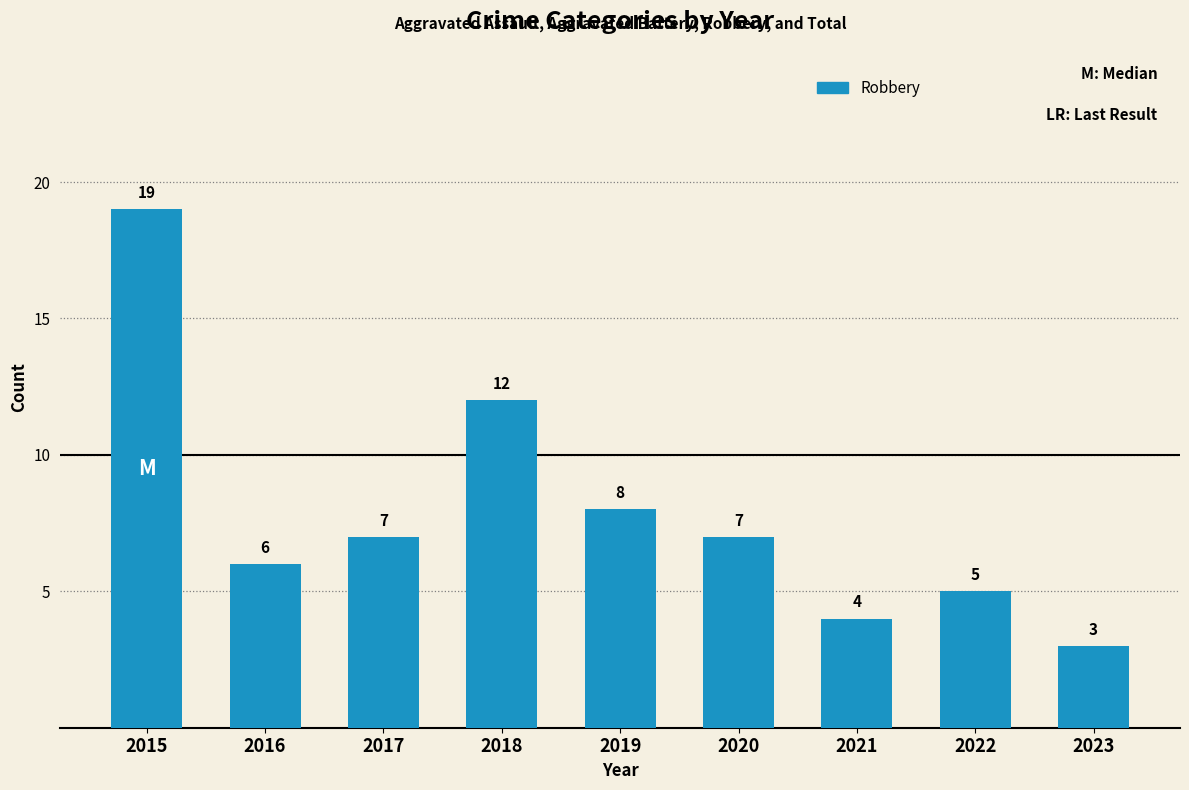

How many data points are less than 7?

4